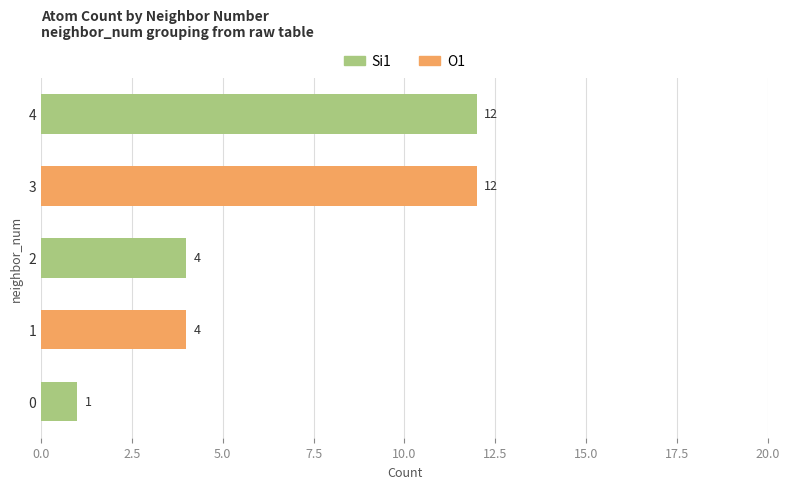

What is the approximate value of O1 at 1?

4